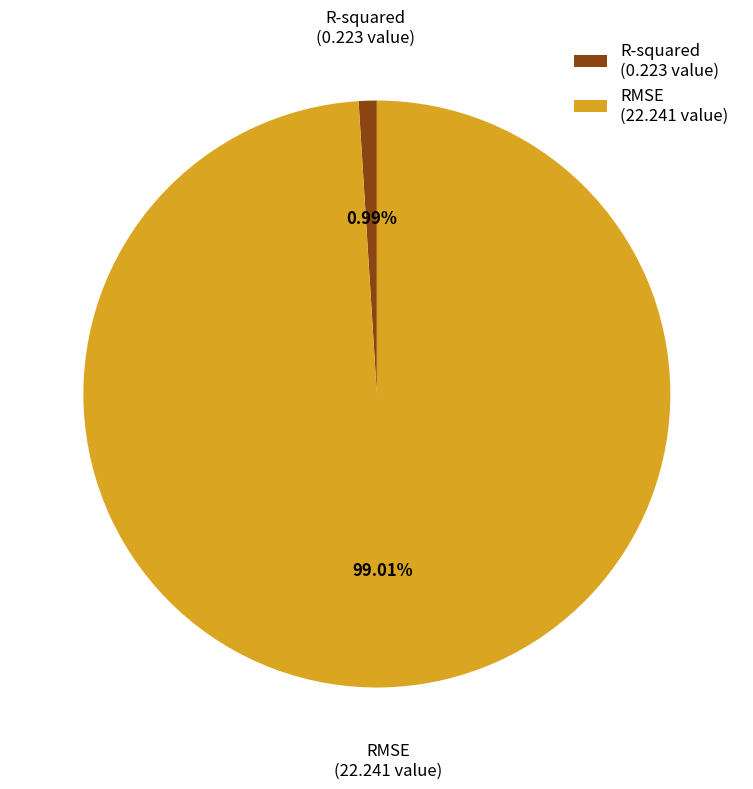

What percentage is the RMSE slice, to the nearest percent?

99%